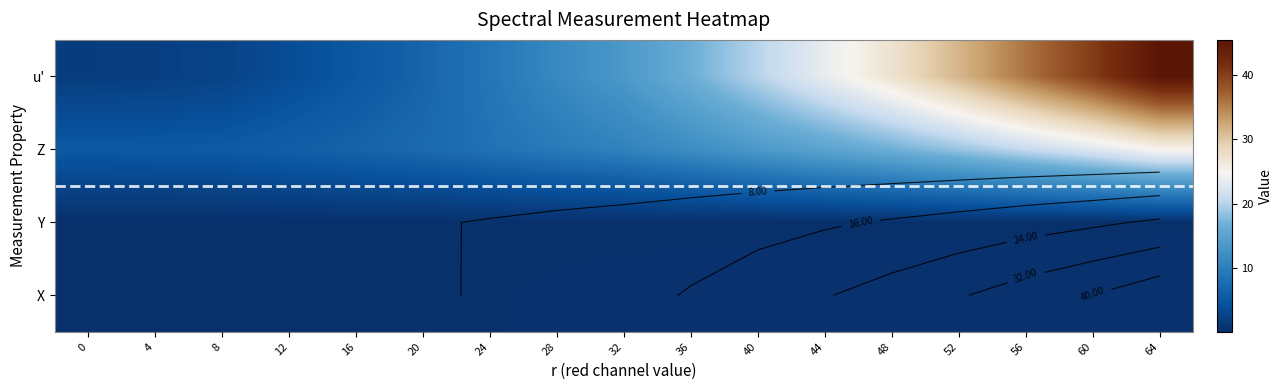

What is the difference between the maximum and second lowest values in the u' series?

43.4